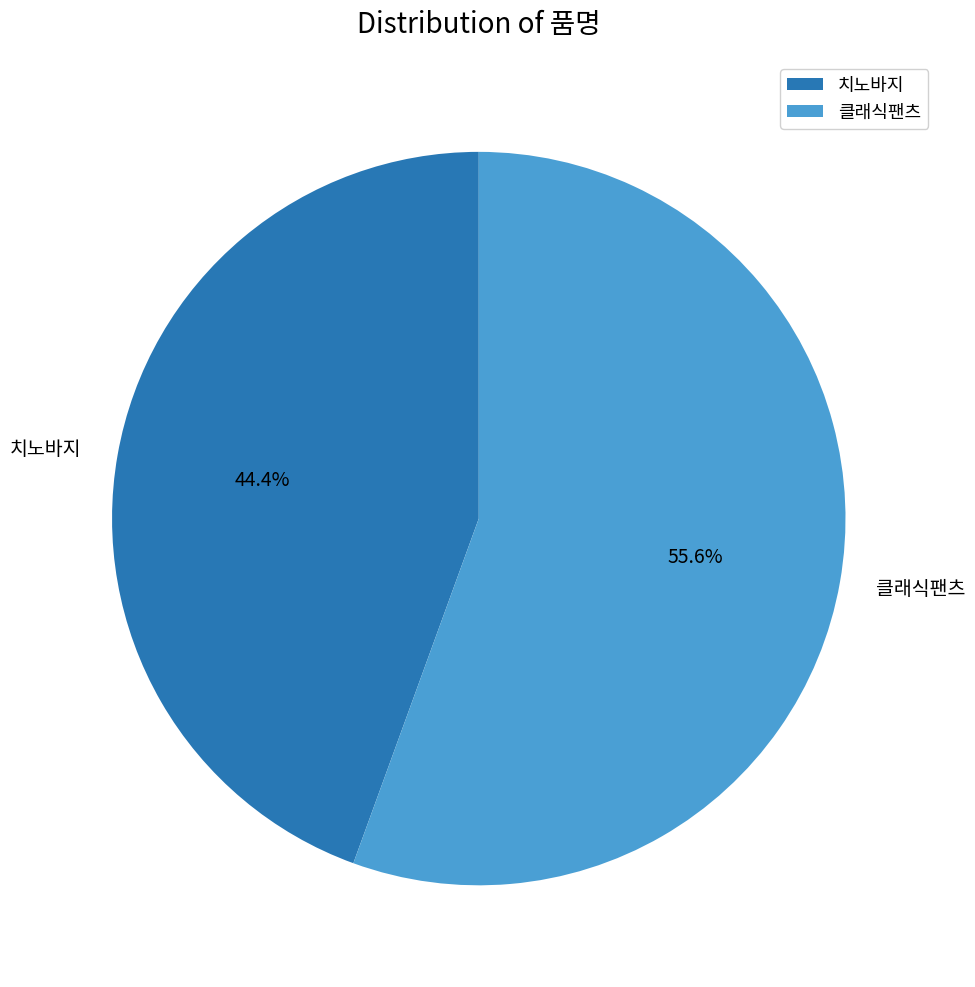

True or false: 치노바지 accounts for 54% of the total.

False